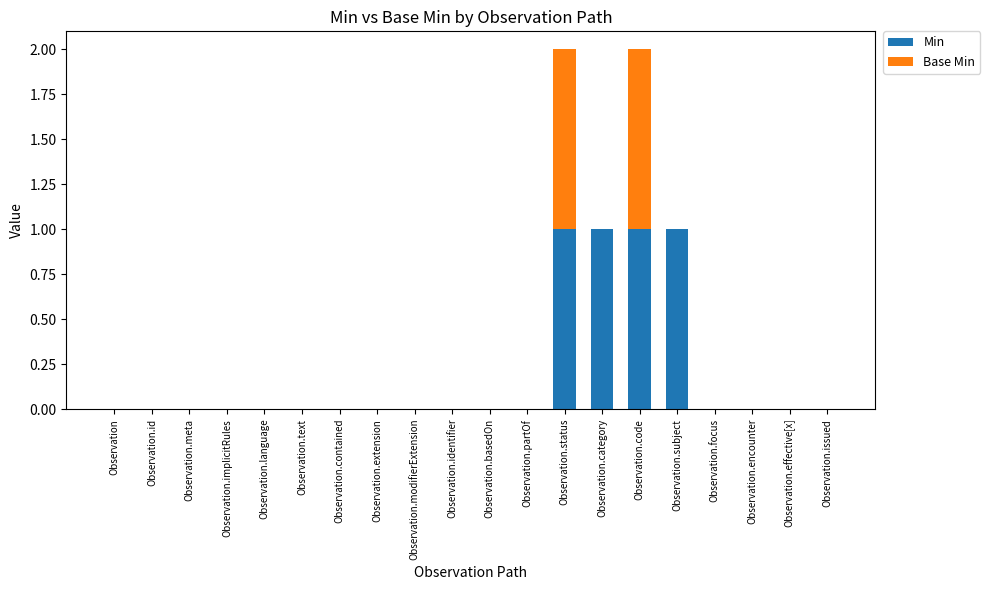

True or false: Min has a value of 1 at Observation.extension.

False